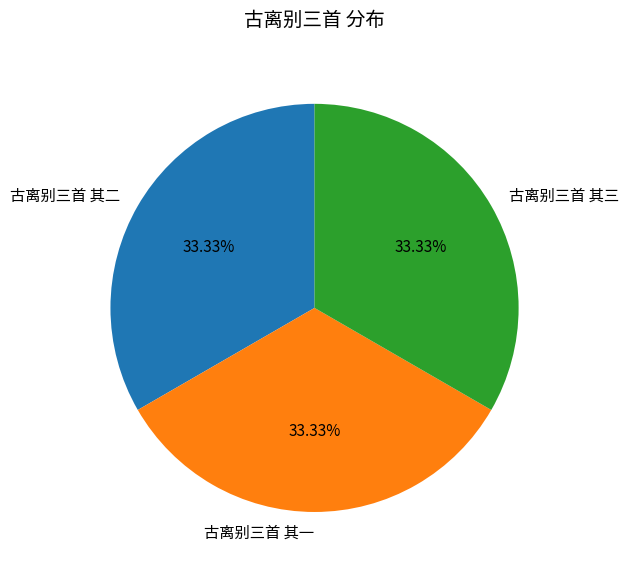

Is there a majority slice in this chart?

No